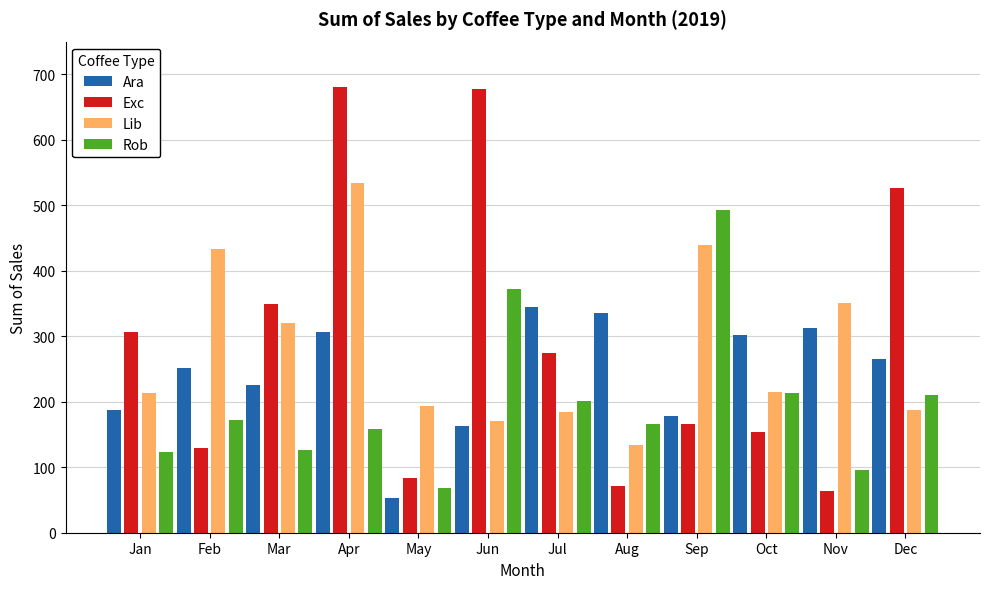

Which series has the largest total across all categories?

Exc